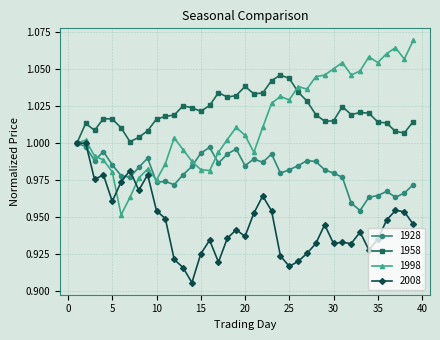

Which series has the widest spread of values?

1998